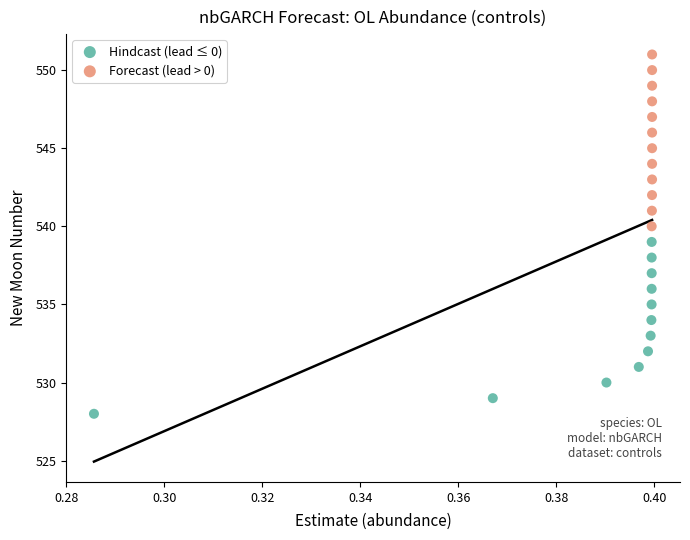

Which series contains the lowest Y value?

Hindcast (lead ≤ 0)